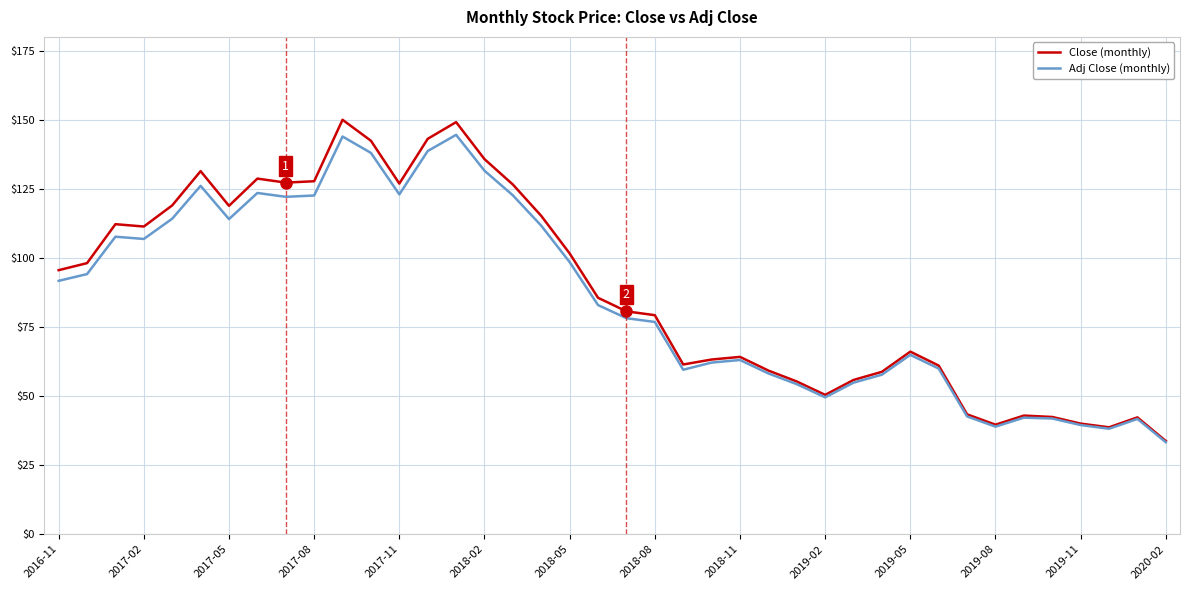

What is the smallest value displayed?

33.3